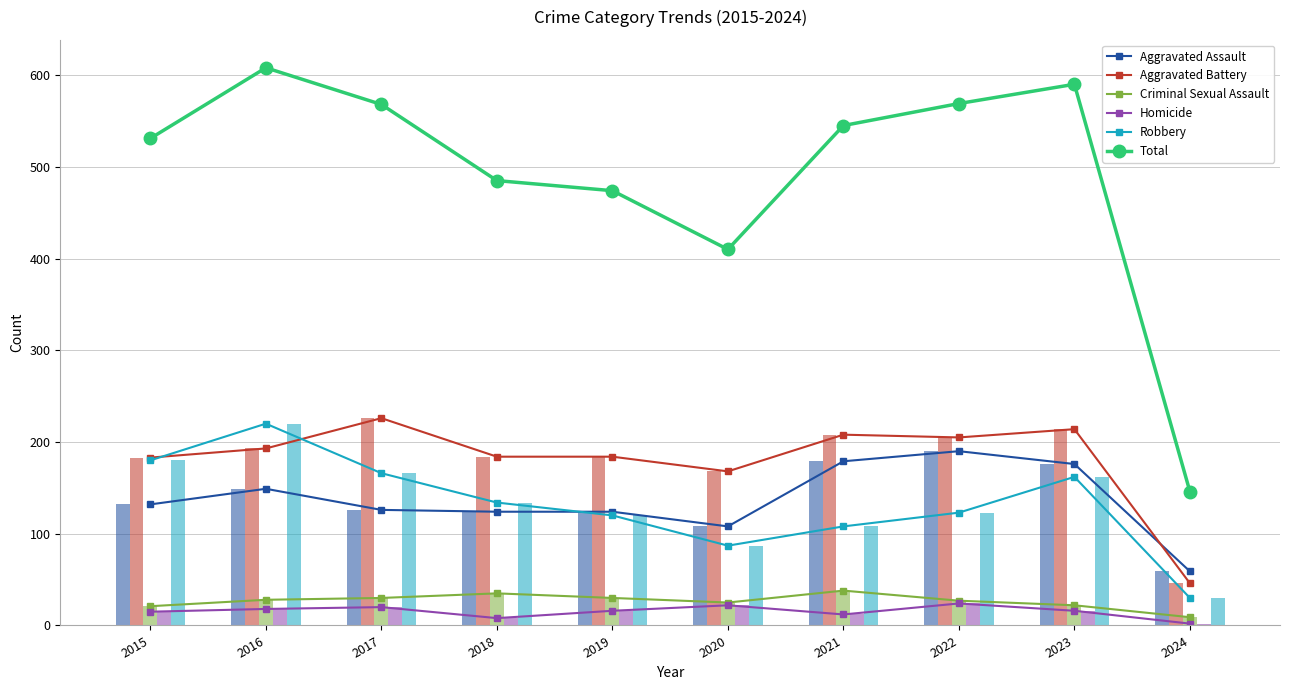

Are the bars grouped side by side (vs. stacked)?

Yes